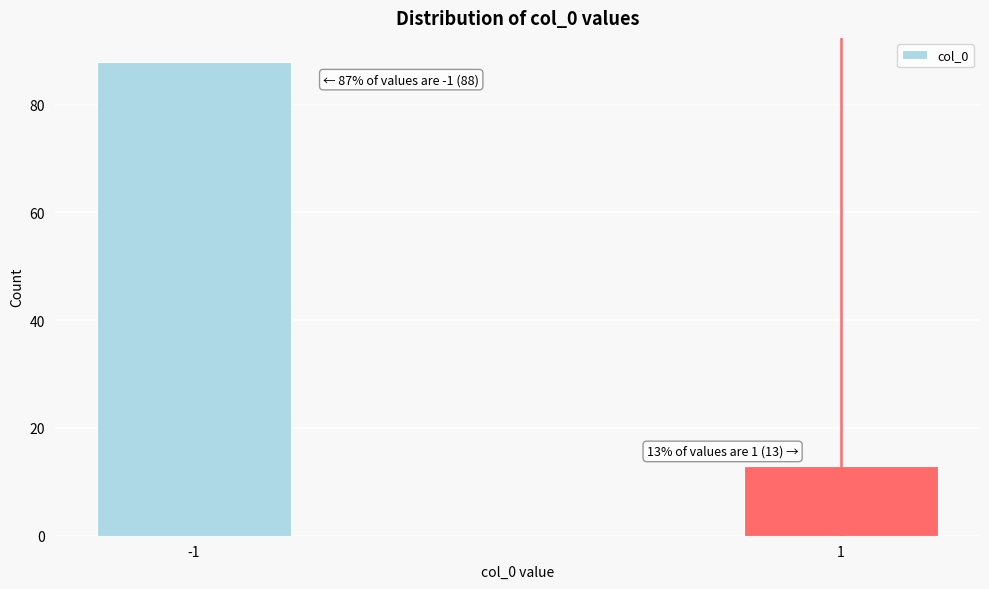

Reading left to right, what are all the values shown in this chart?

-1=88	1=13